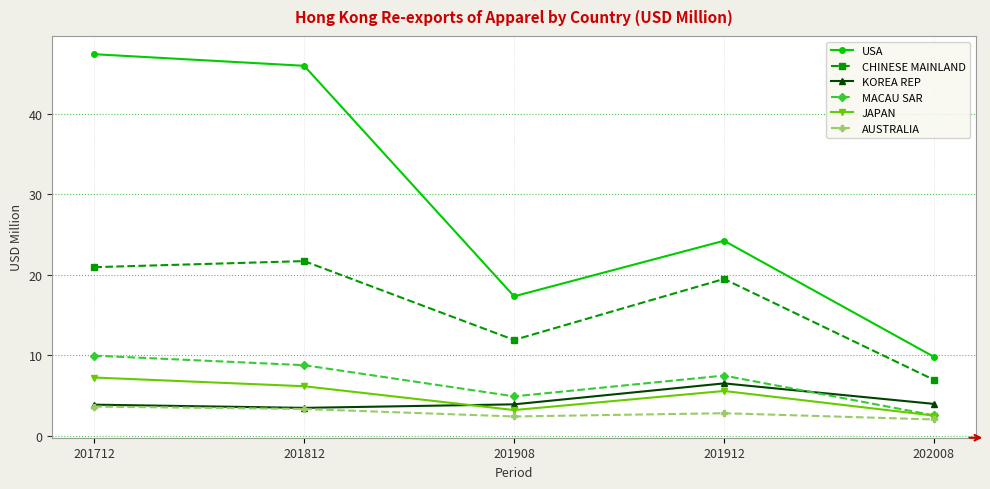

True or false: JAPAN has a value of 7.3 at 201712.

True